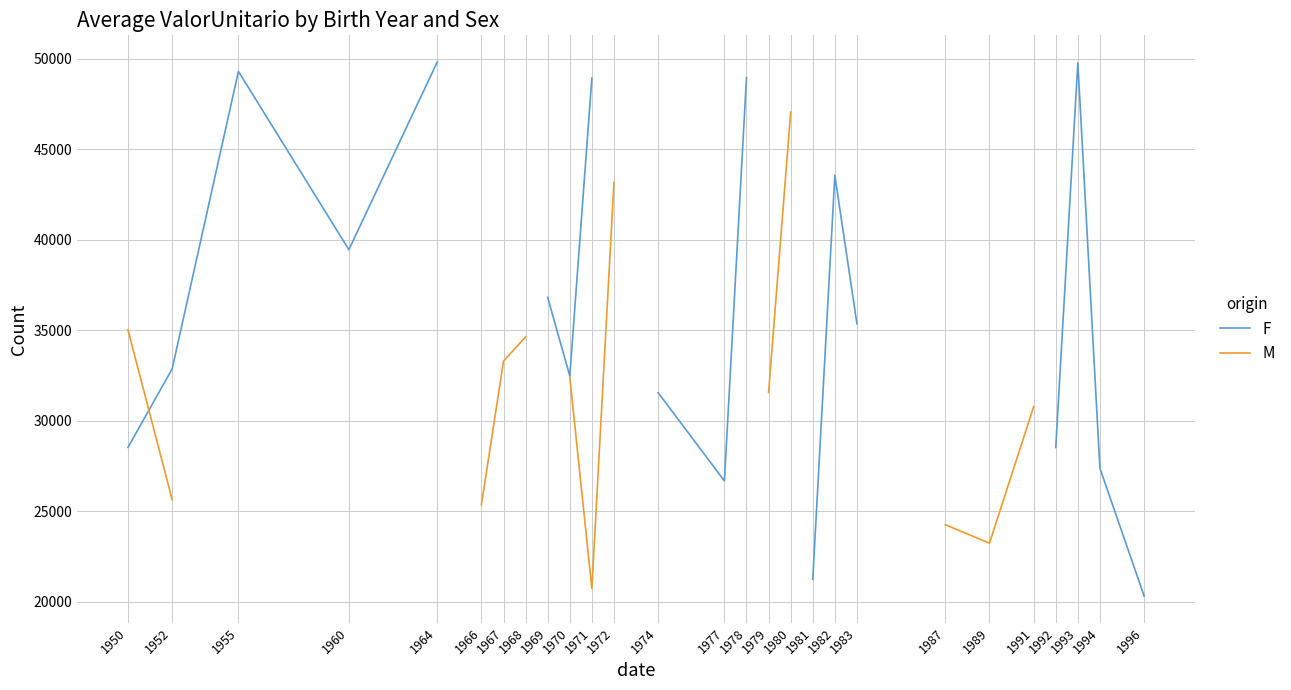

What is the total value across all series at 1952?

58516.8